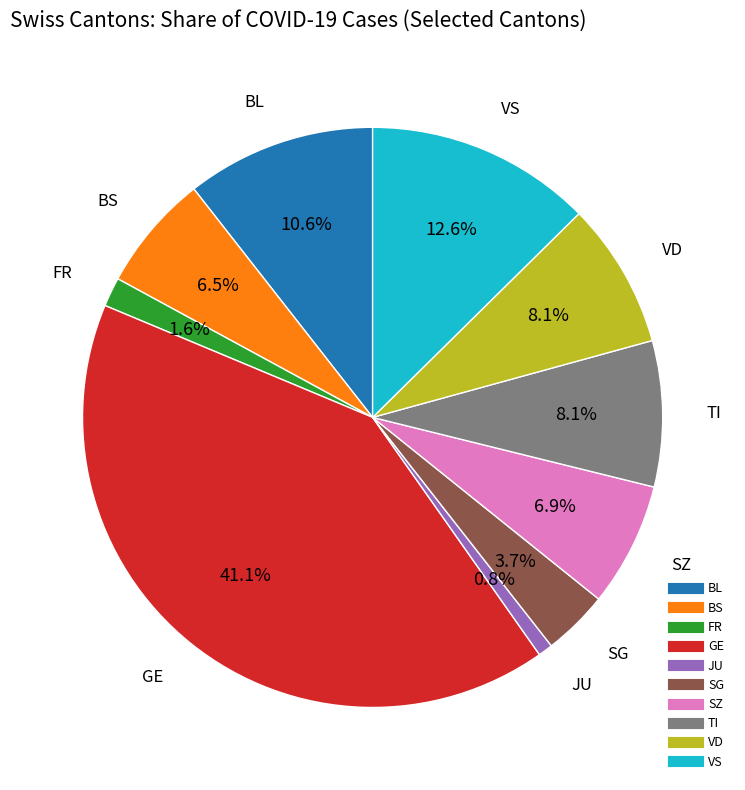

Is there a majority slice in this chart?

No